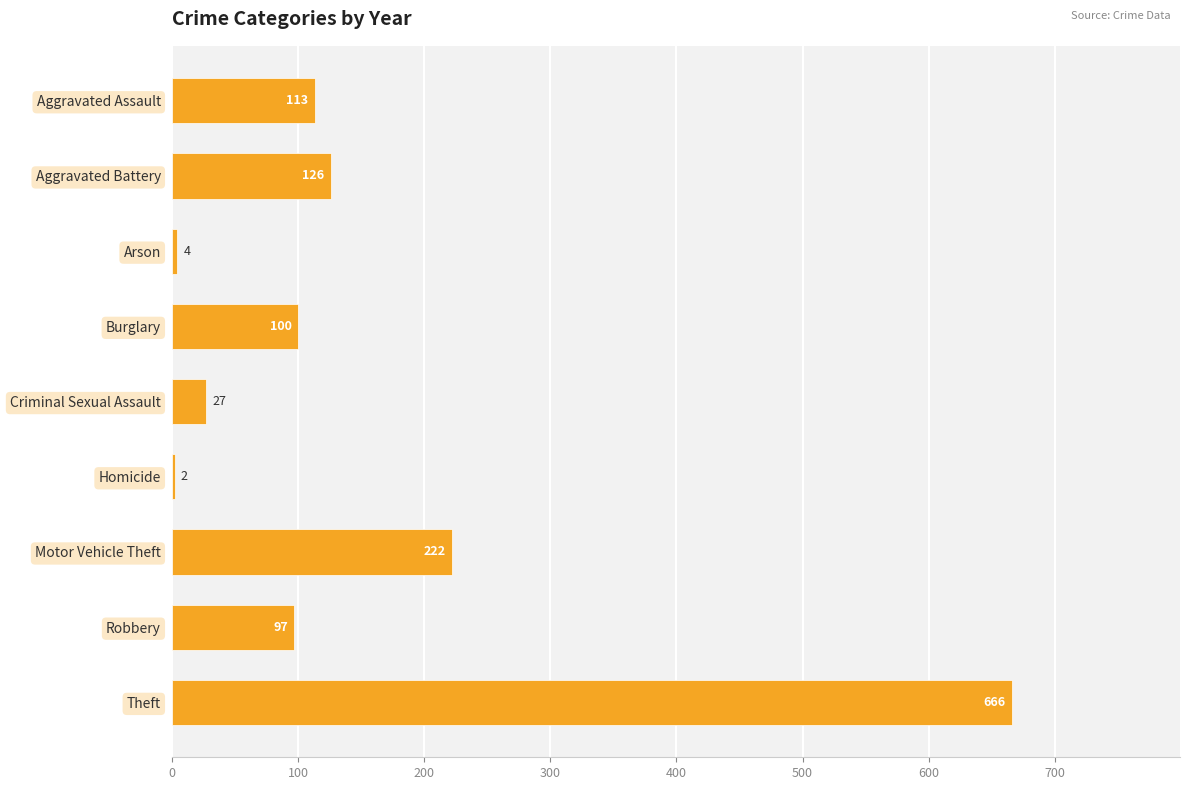

Between Criminal Sexual Assault and Aggravated Battery, which is larger?

Aggravated Battery